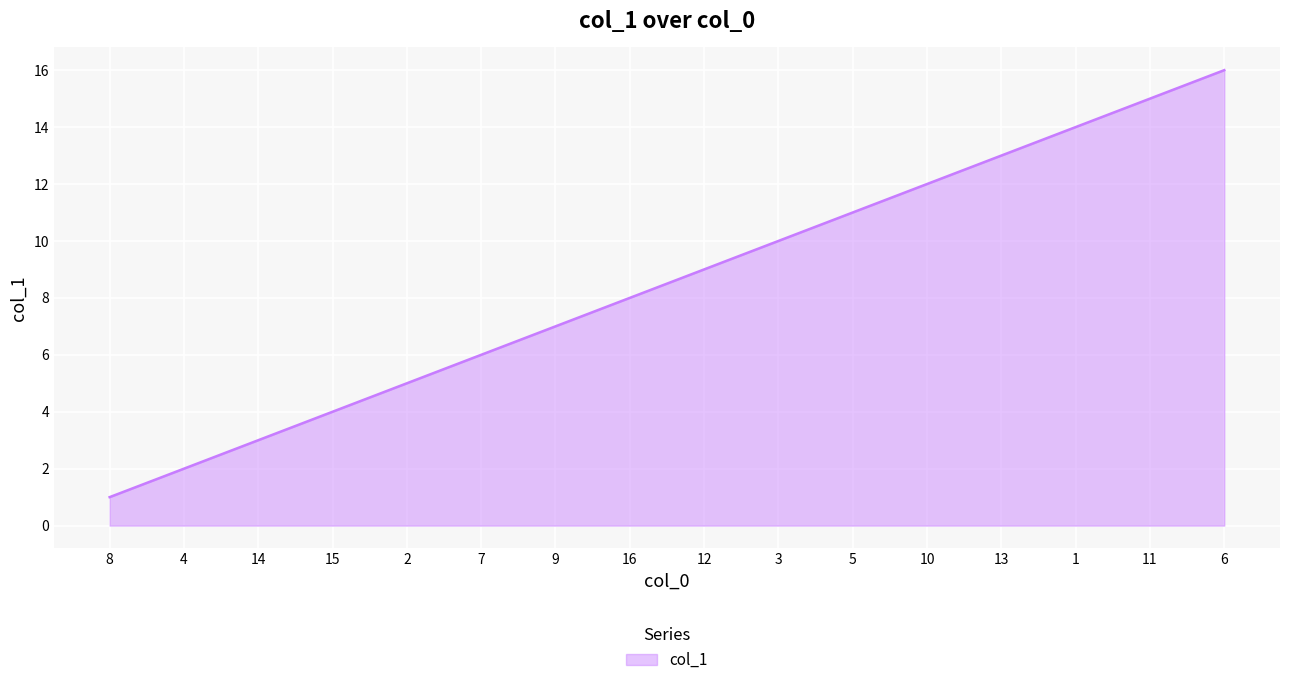

How many lines are shown in the chart?

1